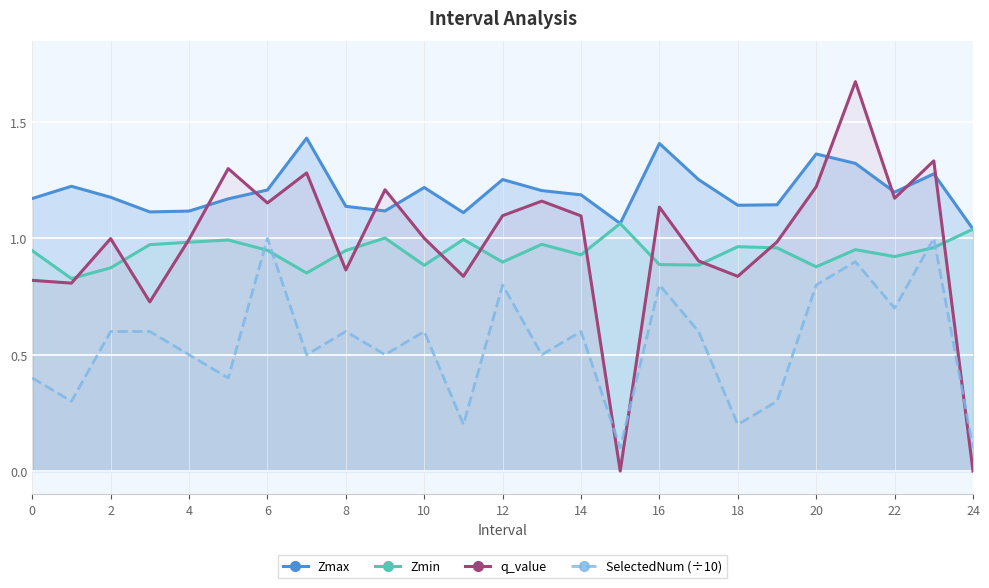

What is the difference between the second highest and second lowest values in the SelectedNum (÷10) series?

0.9